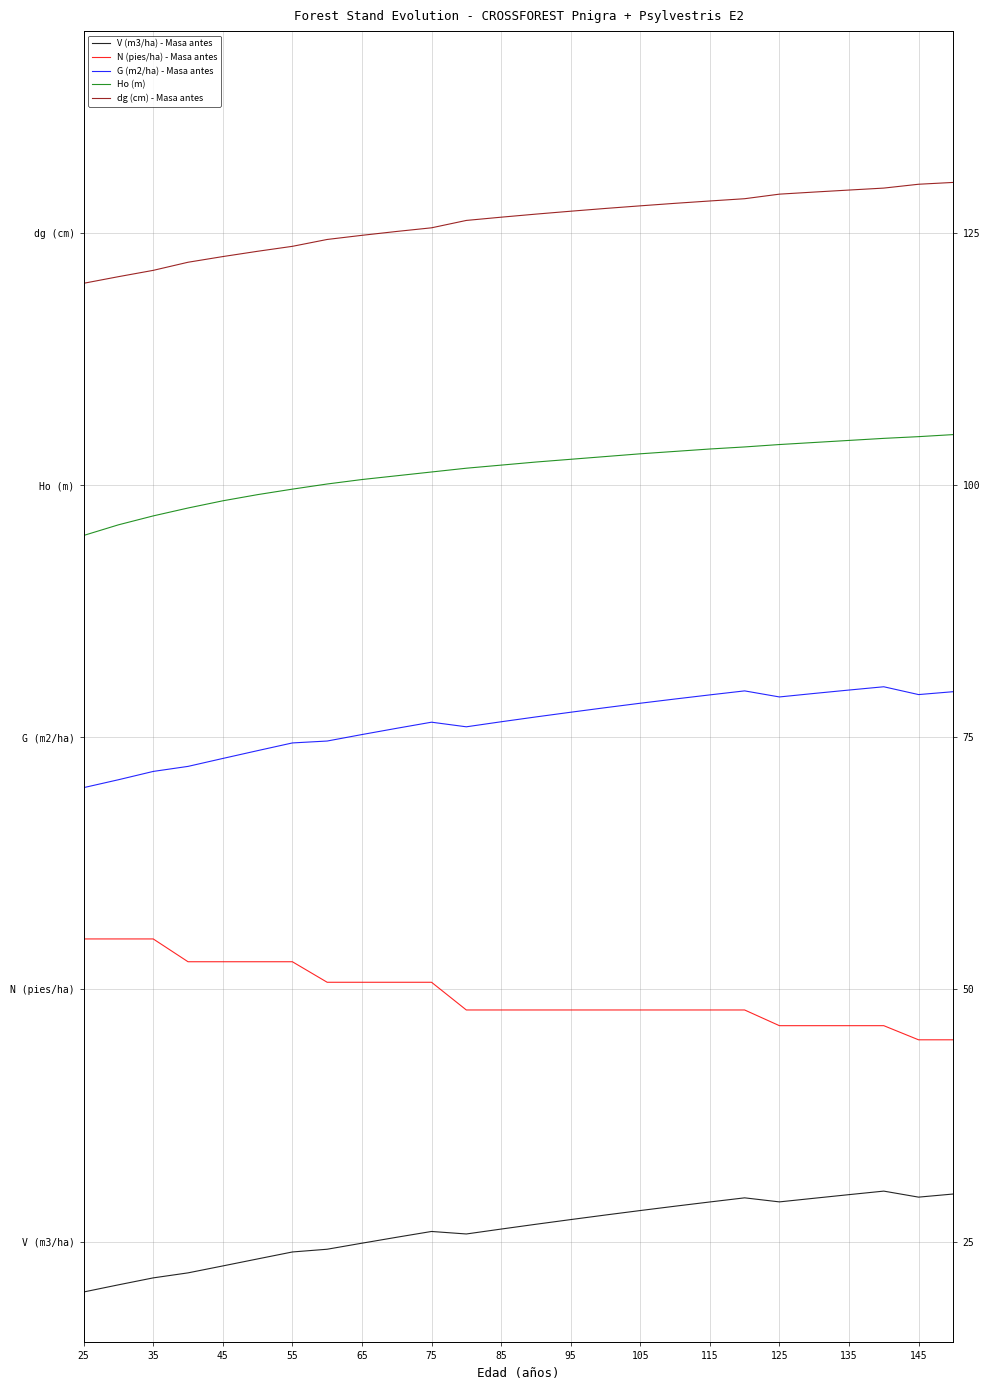

Which label corresponds to the smallest value in the chart?

25